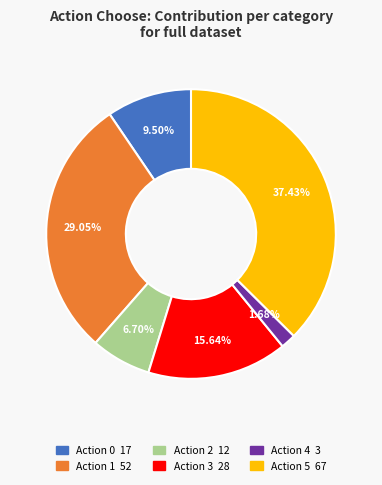

Is there a majority slice in this chart?

No